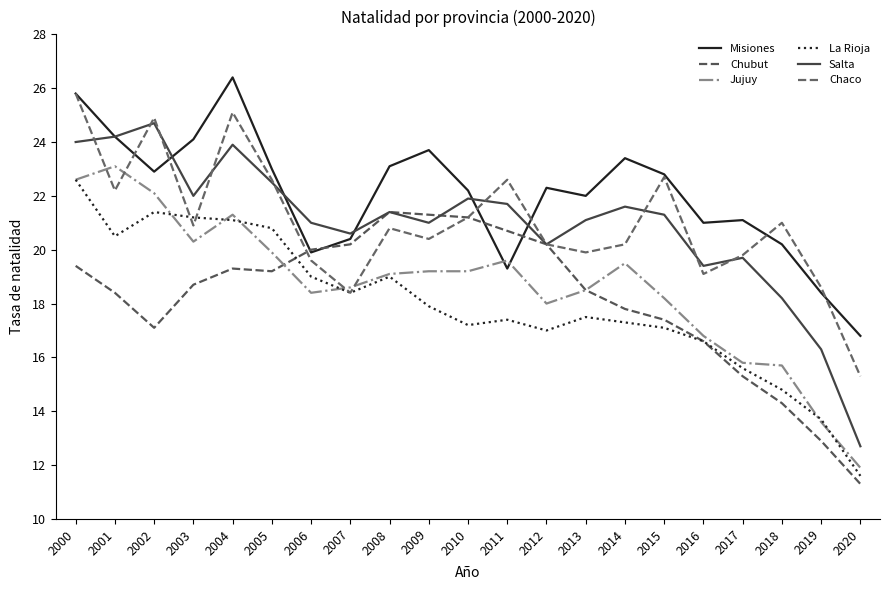

Which category has the highest value across all series?

2004